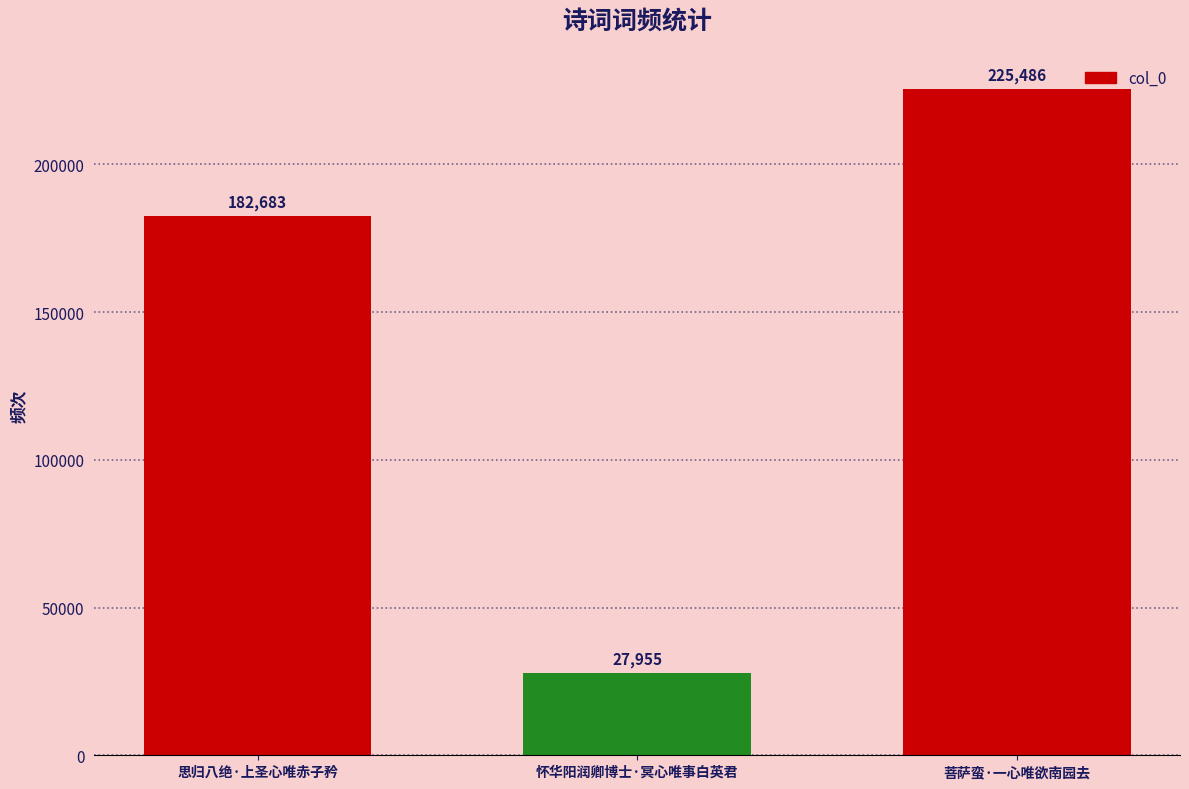

Does the chart contain stacked bars?

No